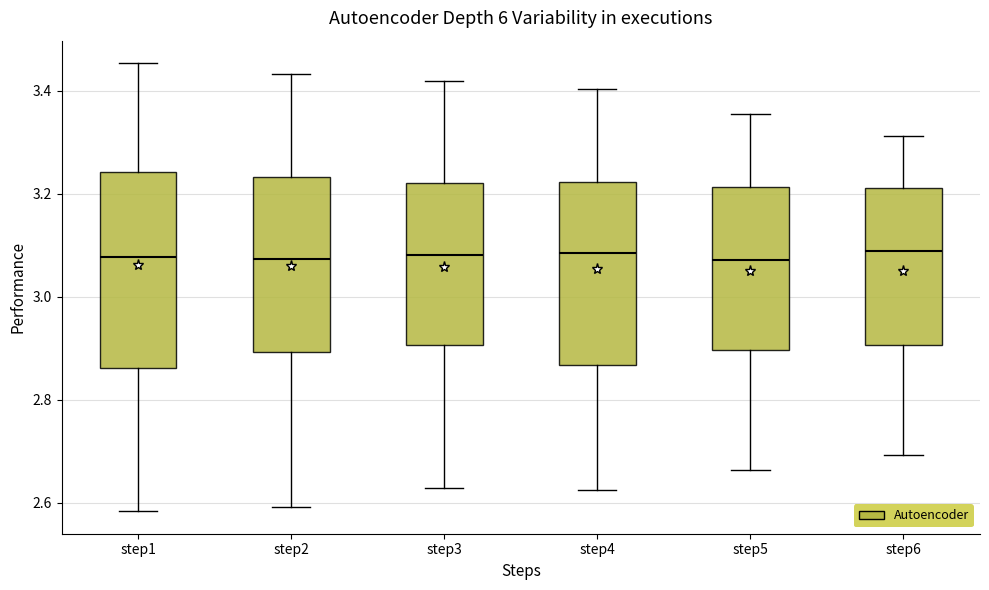

Where does the upper whisker of the box for step1 end on the y-axis? The values are not printed on the chart, so give them approximately, as read against the axis.

3.46